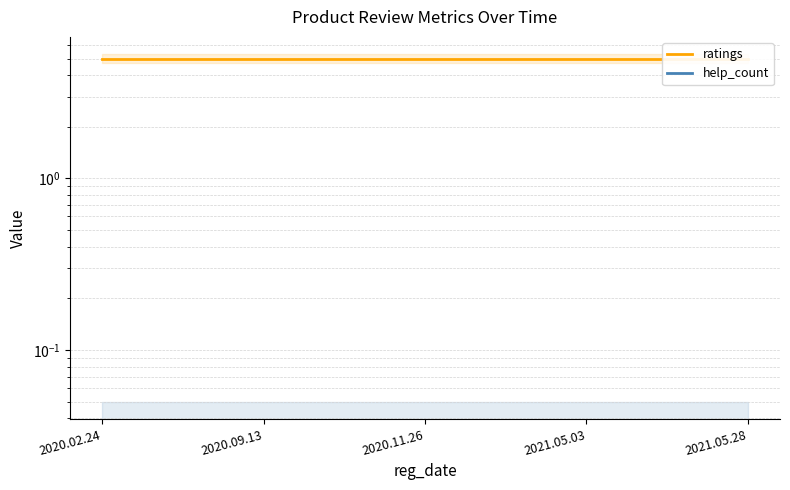

What is the label of the 4th point from the right?

2020.09.13